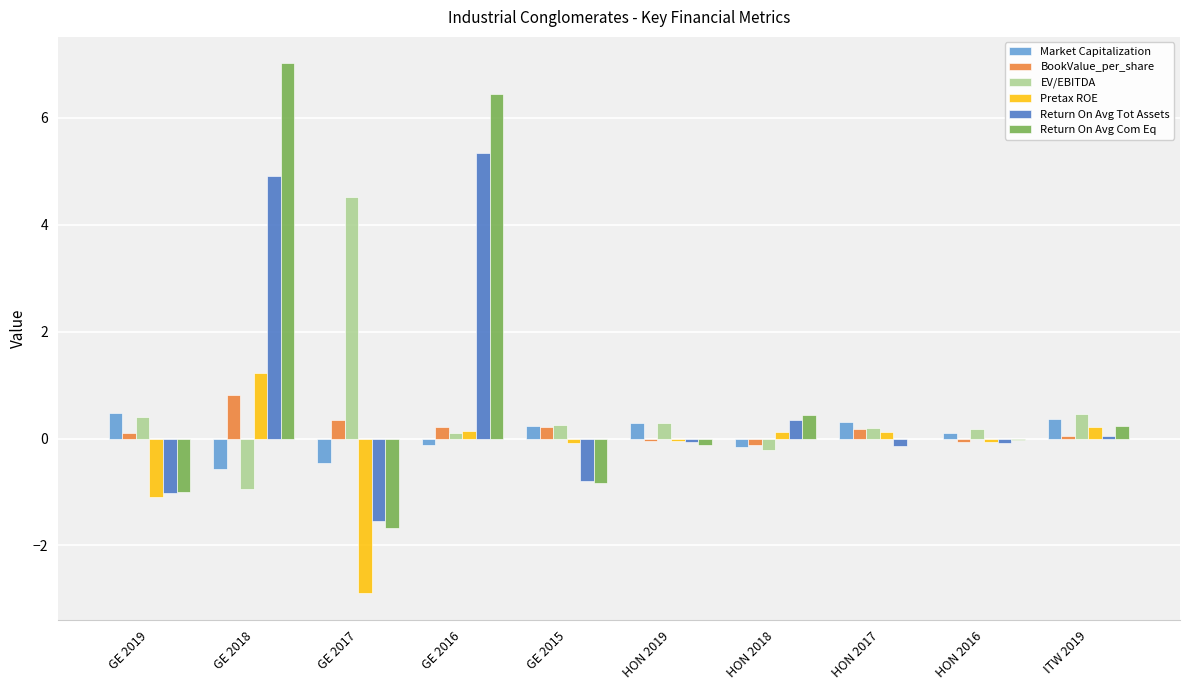

Is the value of BookValue_per_share at HON 2018 greater than the value of Return On Avg Com Eq at GE 2016?

No